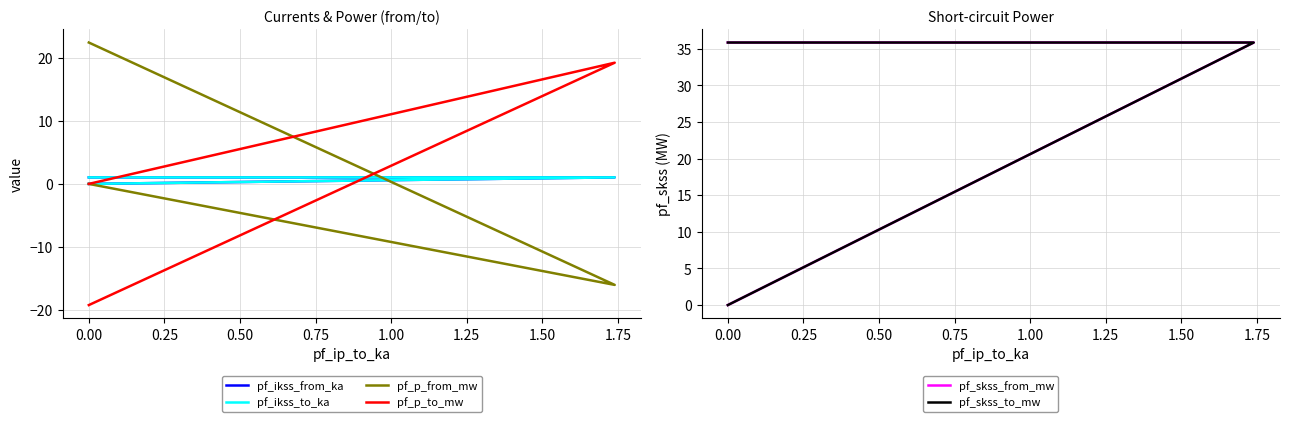

What is the average value of the pf_p_from_mw series?

2.1